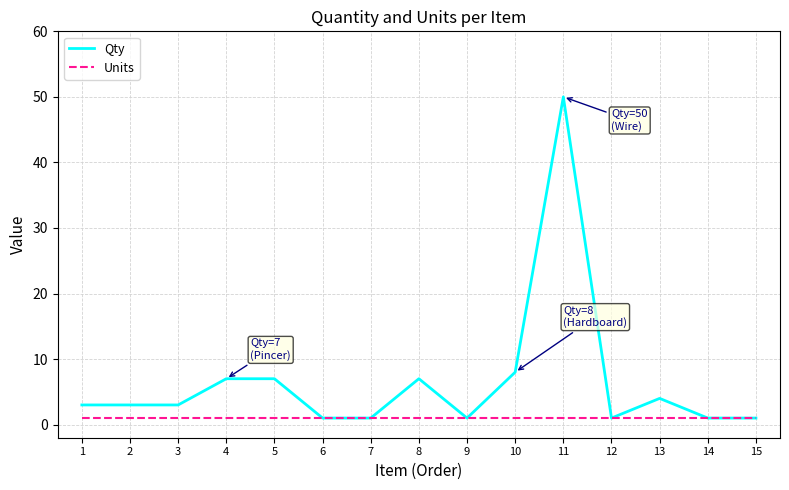

What are all the series names shown in the legend?

Qty, Units